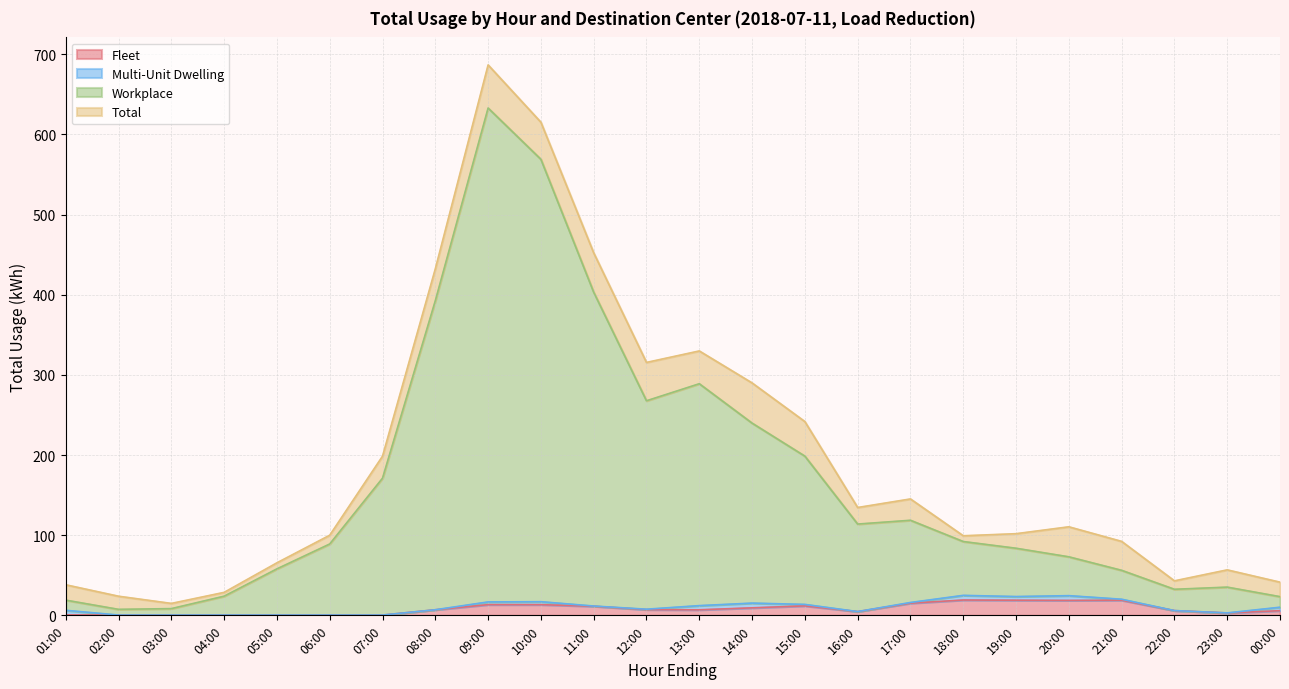

At which category does Fleet reach its first local valley?

03:00